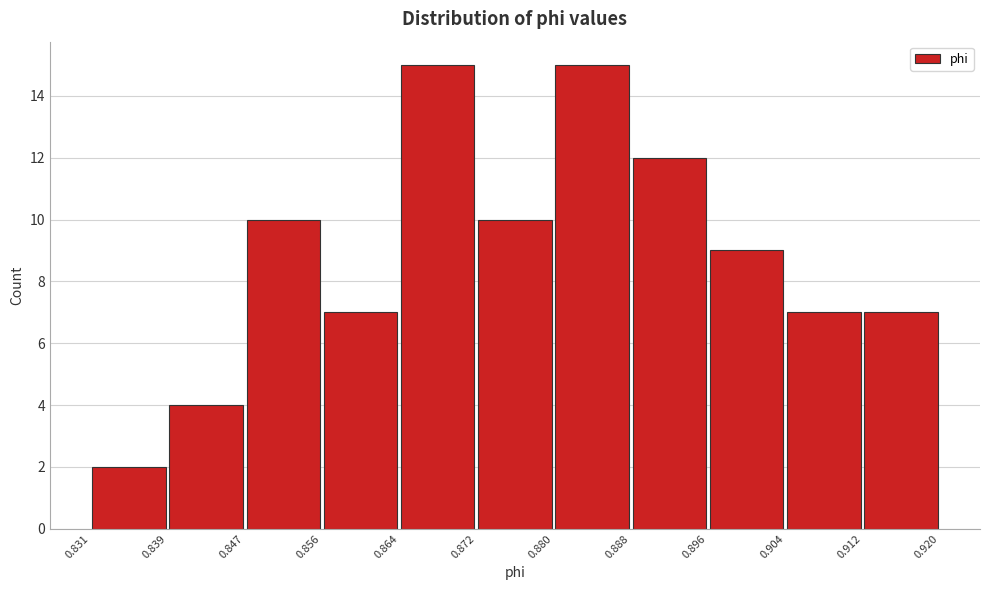

What is the height of the bar covering 0.912 to 0.920 on the x-axis? The values are not printed on the chart, so give them approximately, as read against the axis.

7